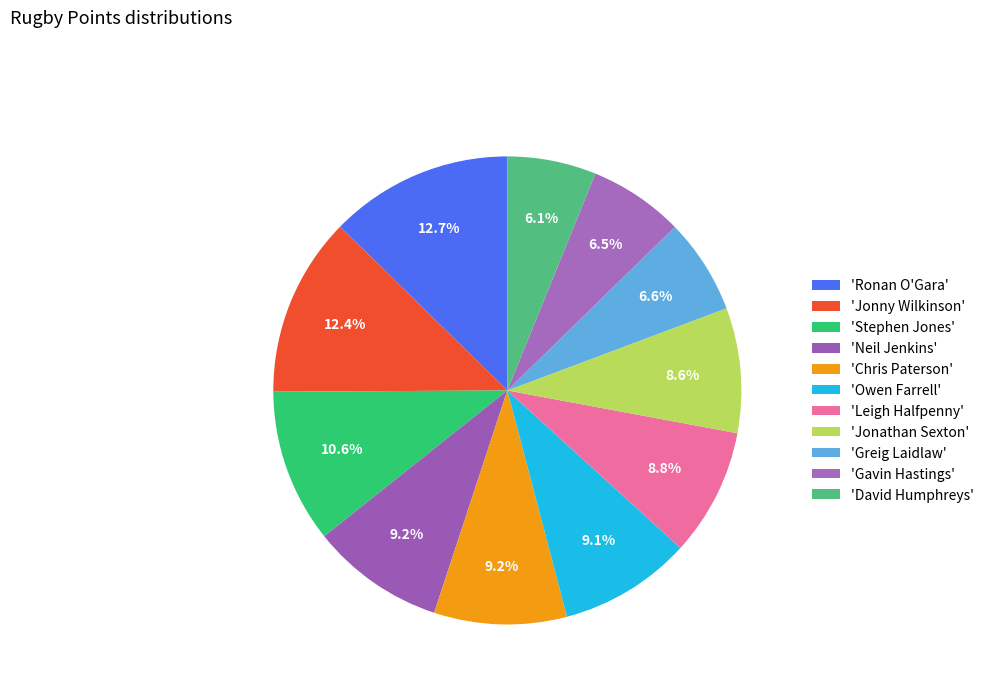

Is there any slice that represents more than half of the pie?

No